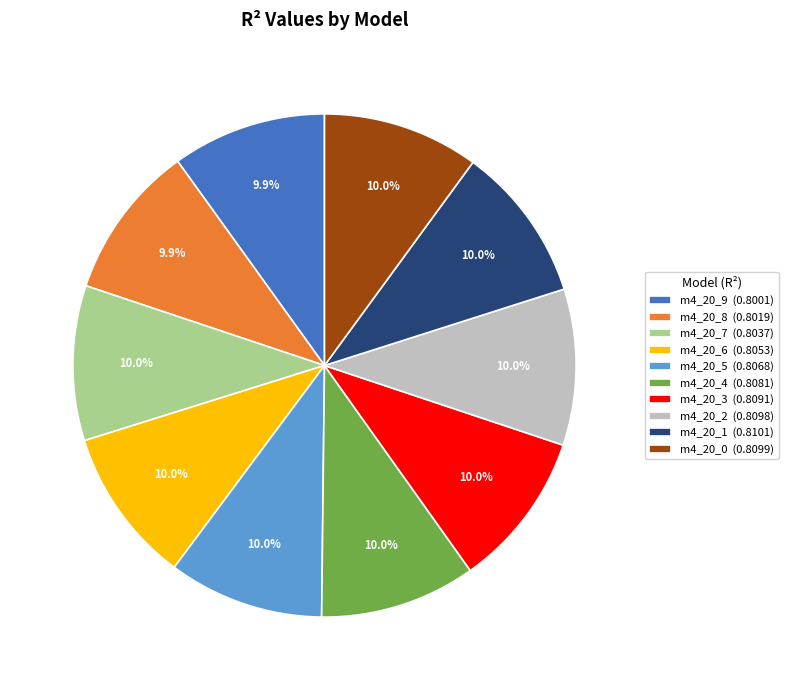

Is there a majority slice in this chart?

No